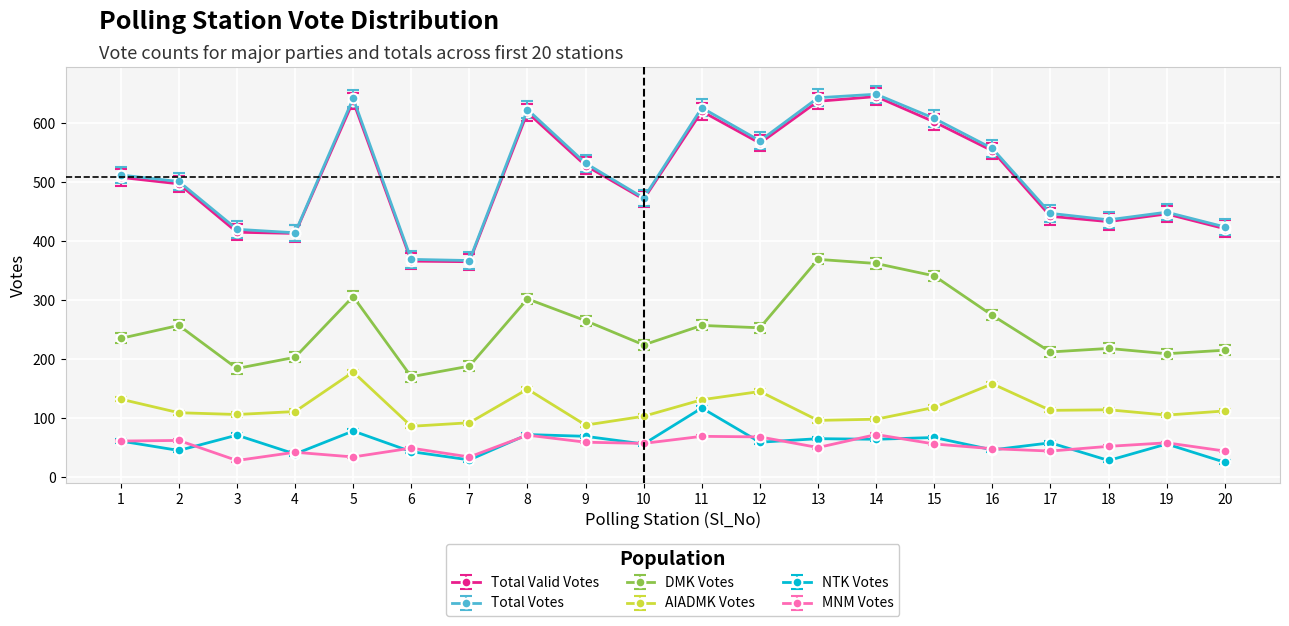

True or false: AIADMK Votes and Total Votes intersect in this chart.

False